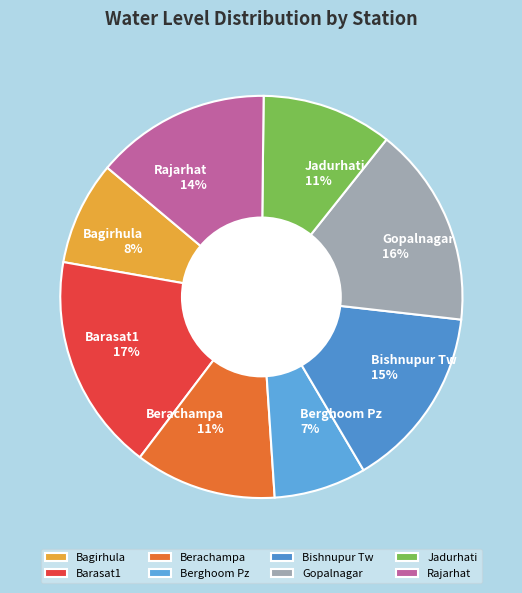

Is it true that Gopalnagar is 24% of the pie?

False